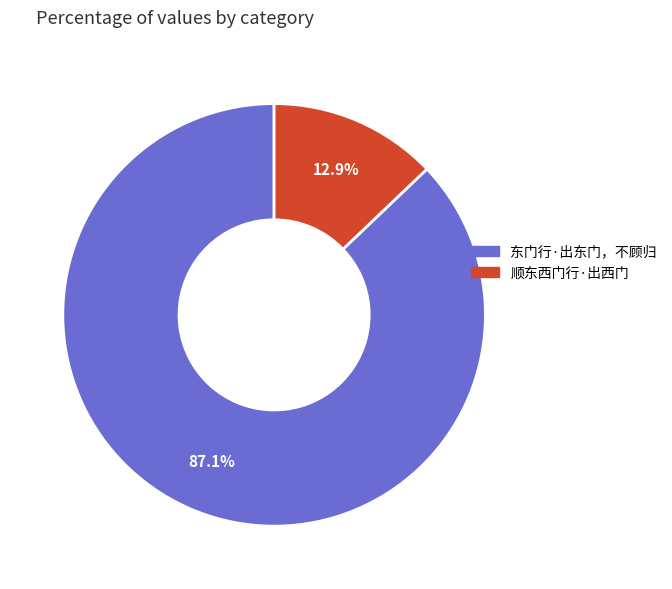

Between 东门行·出东门，不顾归 and 顺东西门行·出西门, which is larger?

东门行·出东门，不顾归